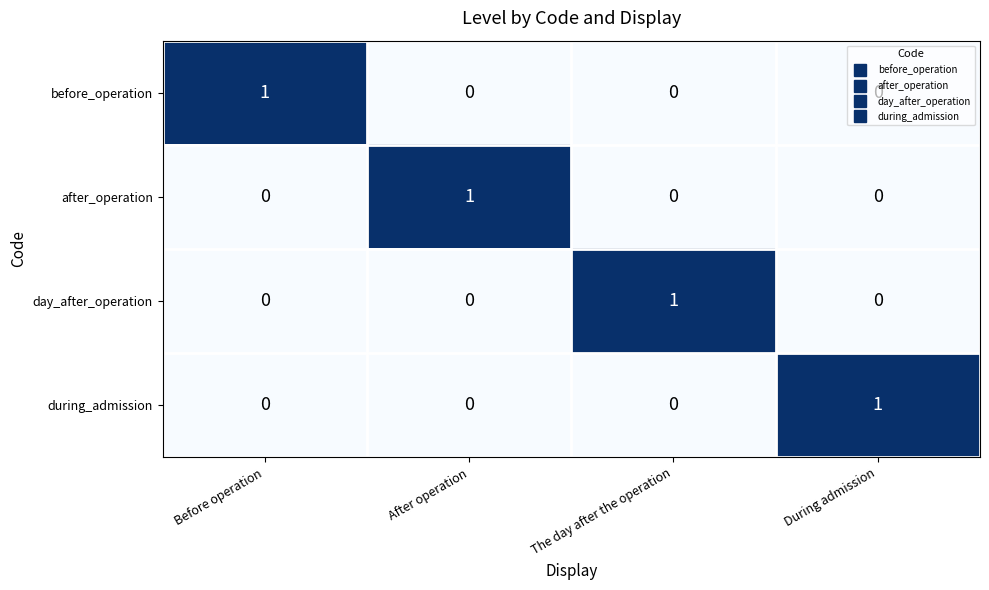

At how many categories does at least one series exceed 0?

4